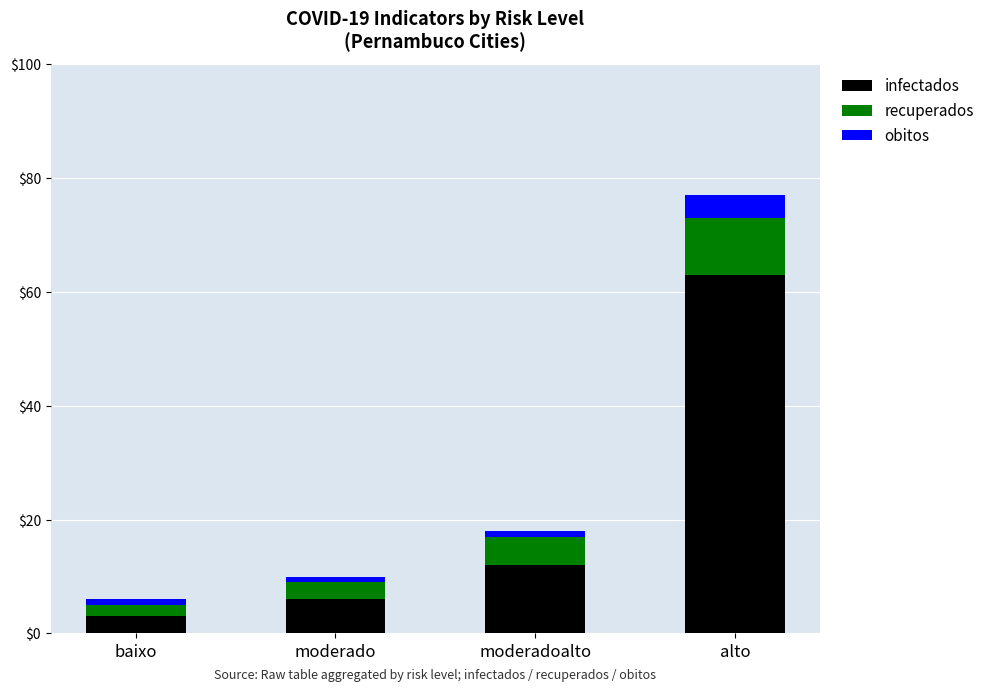

The infectados series shows 3 at baixo. True or false?

True